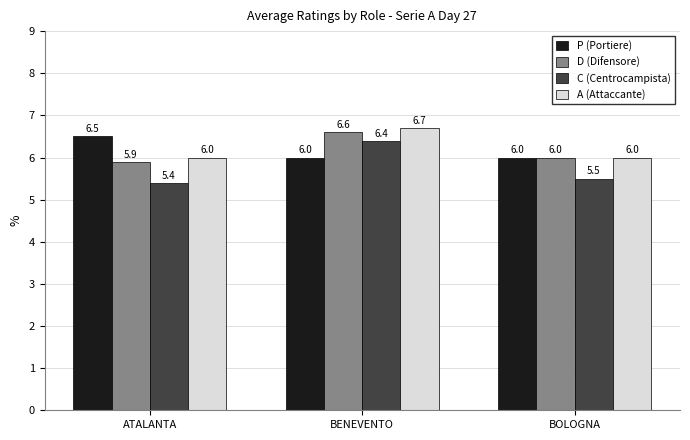

Reading right to left, what are all the values shown in this chart?

P (Portiere): BOLOGNA=6.0	BENEVENTO=6.0	ATALANTA=6.5
D (Difensore): BOLOGNA=6.0	BENEVENTO=6.6	ATALANTA=5.9
C (Centrocampista): BOLOGNA=5.5	BENEVENTO=6.4	ATALANTA=5.4
A (Attaccante): BOLOGNA=6.0	BENEVENTO=6.7	ATALANTA=6.0